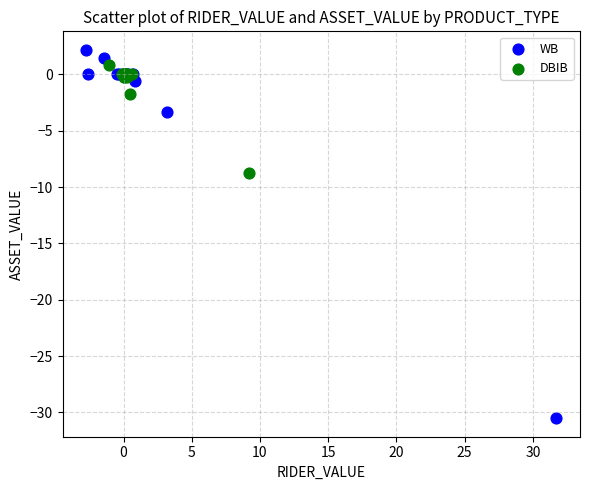

What are all the series names shown in the legend?

WB, DBIB